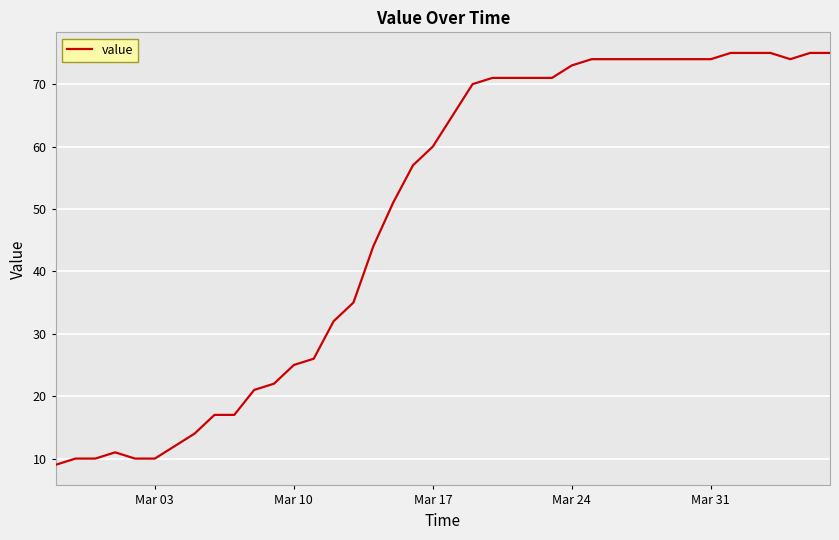

How many lines are shown in the chart?

1